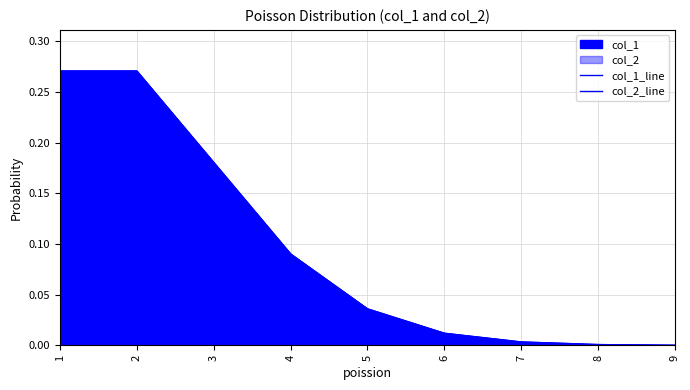

In col_1_line, how many points are higher than both neighbors (excluding endpoints)?

1